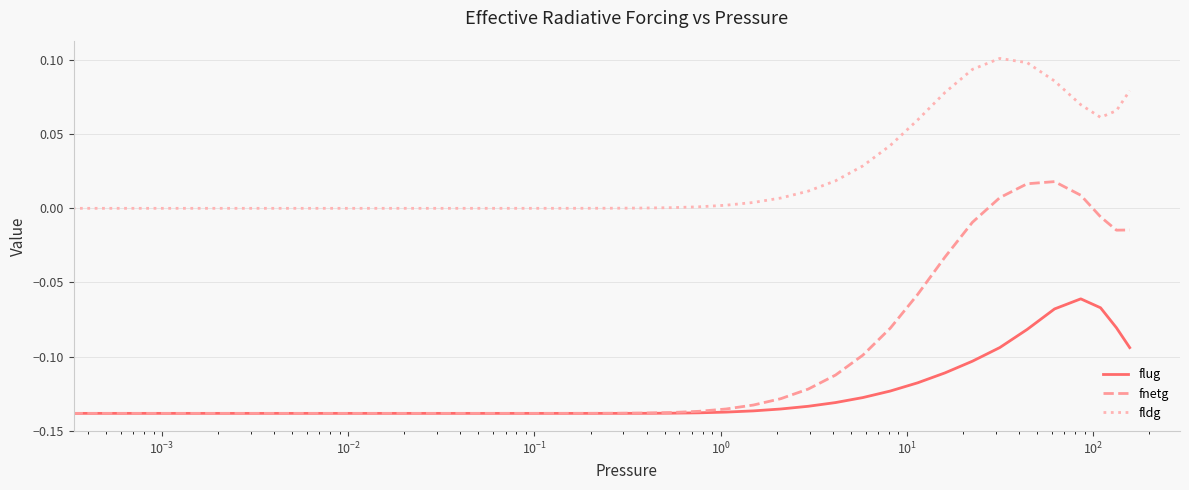

True or false: fldg and fnetg intersect in this chart.

False